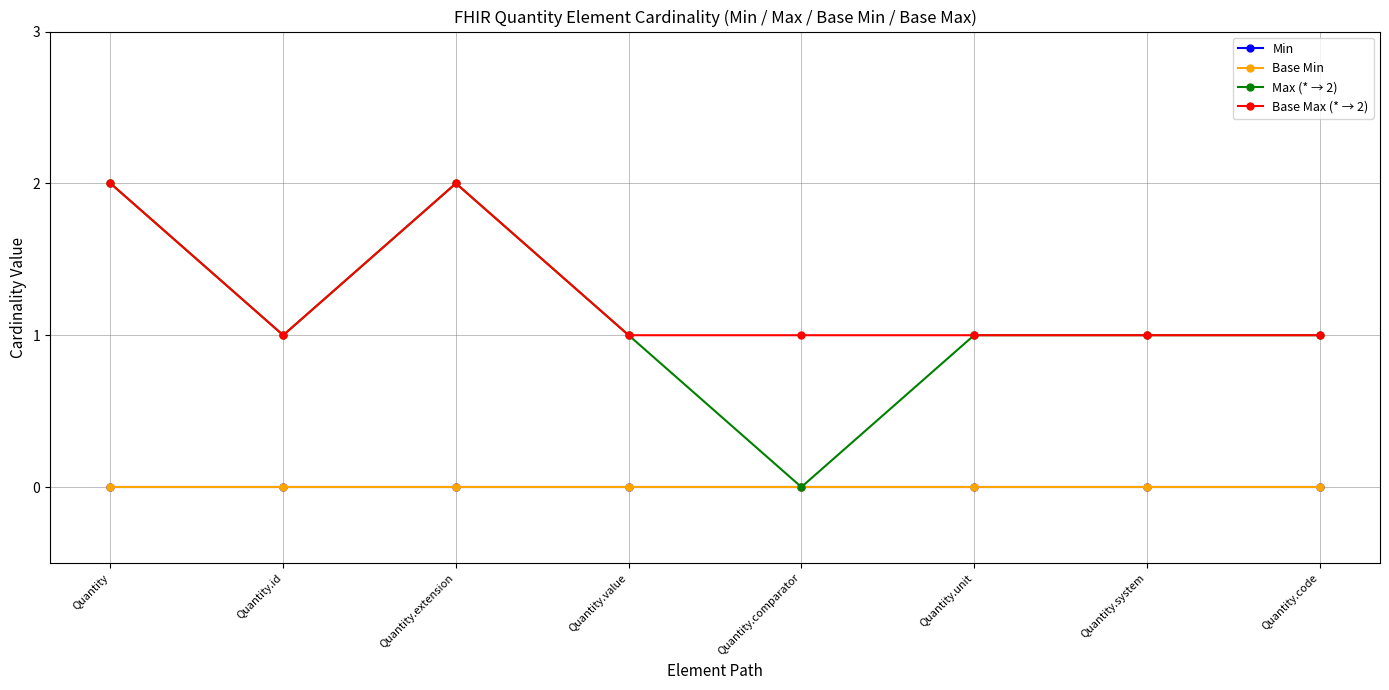

True or false: Base Max (* → 2) and Max (* → 2) intersect in this chart.

False